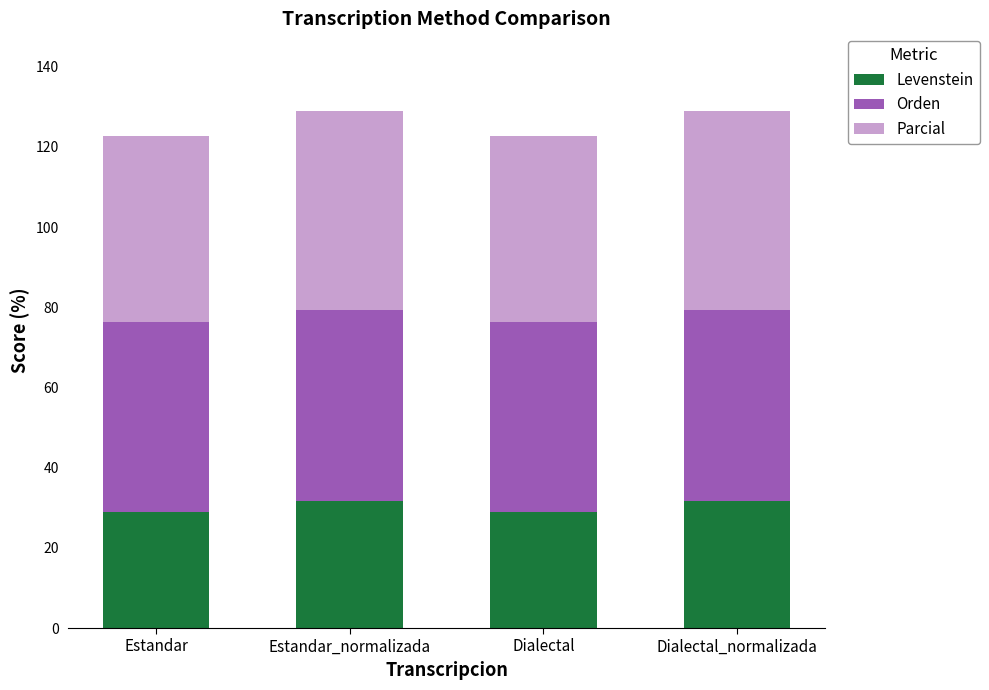

Reading left to right, what are the values for Levenstein?

Estandar=29.0	Estandar_normalizada=31.7	Dialectal=29.0	Dialectal_normalizada=31.7